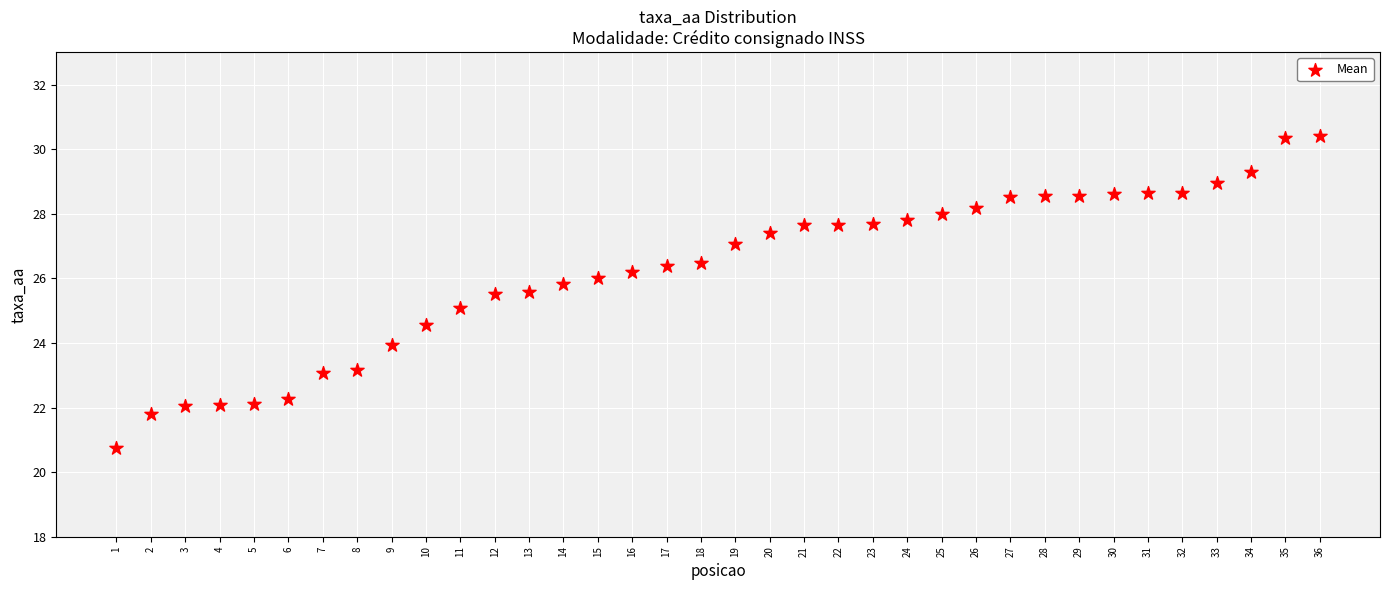

What is the range of X values (max minus min)?

35.0